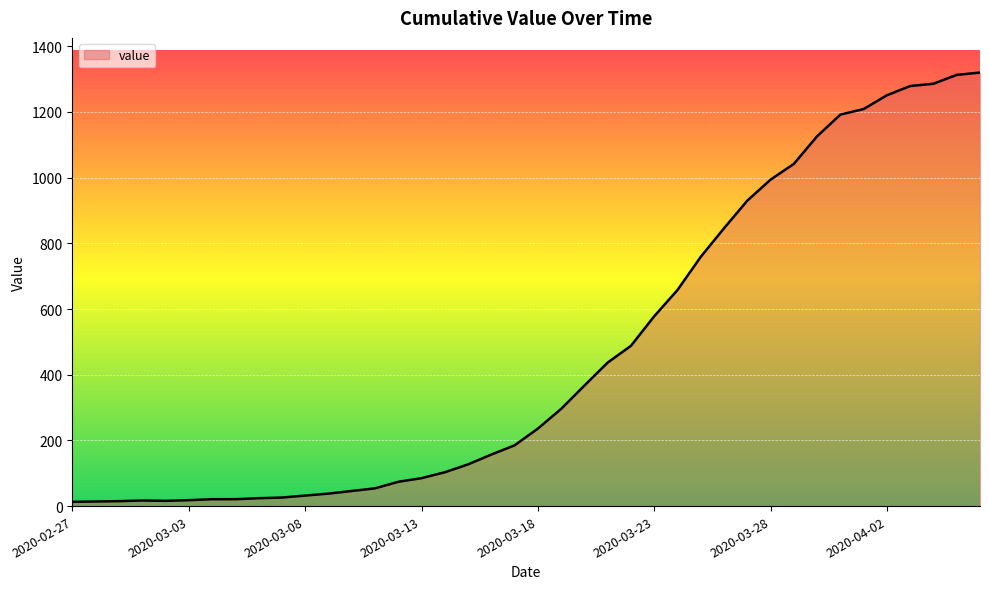

What is the difference between the maximum and minimum values?

1307